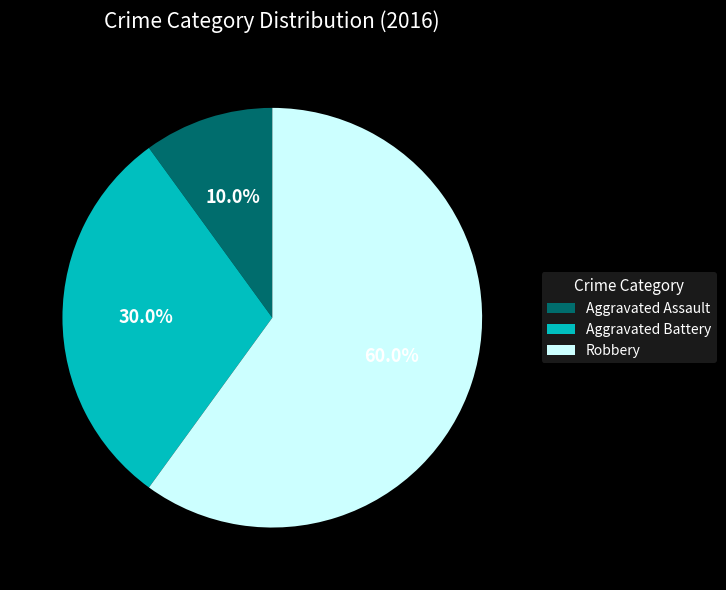

To the nearest percent, what is the average slice percentage?

33%